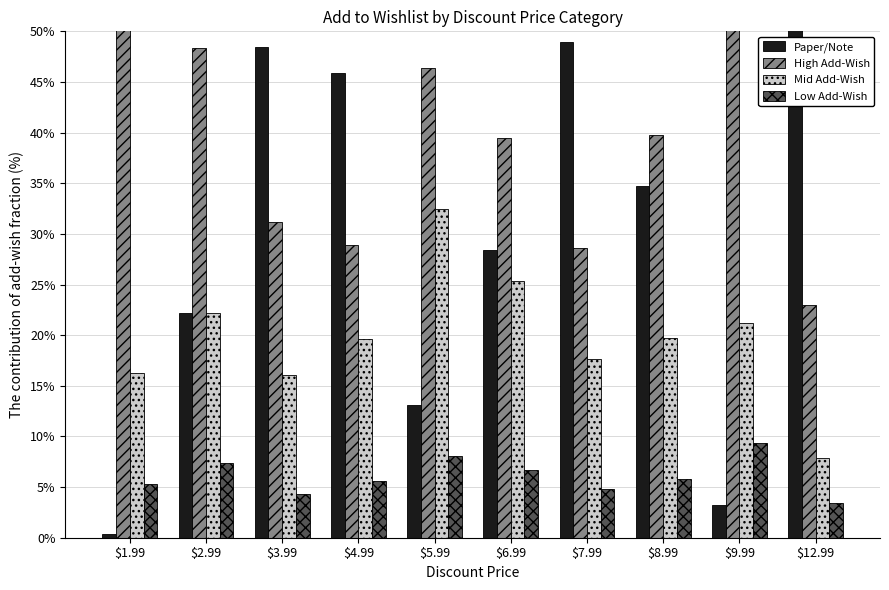

What is the average value of the Paper/Note series?

31.1